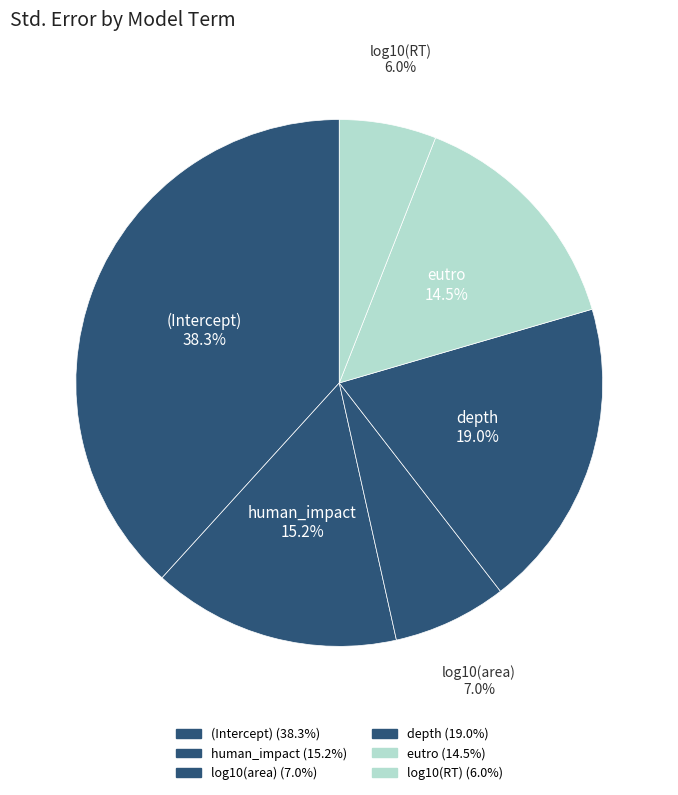

How many slices are in this pie chart?

6